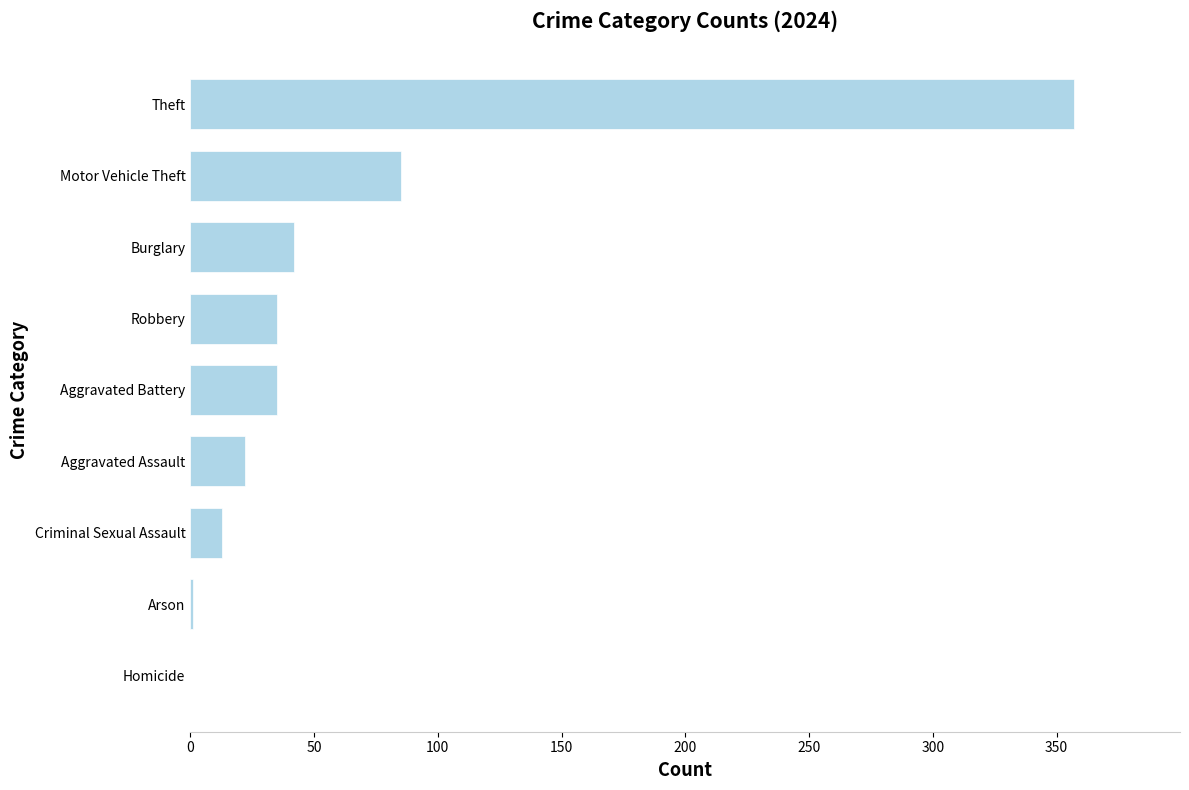

What is the approximate value at Motor Vehicle Theft?

85